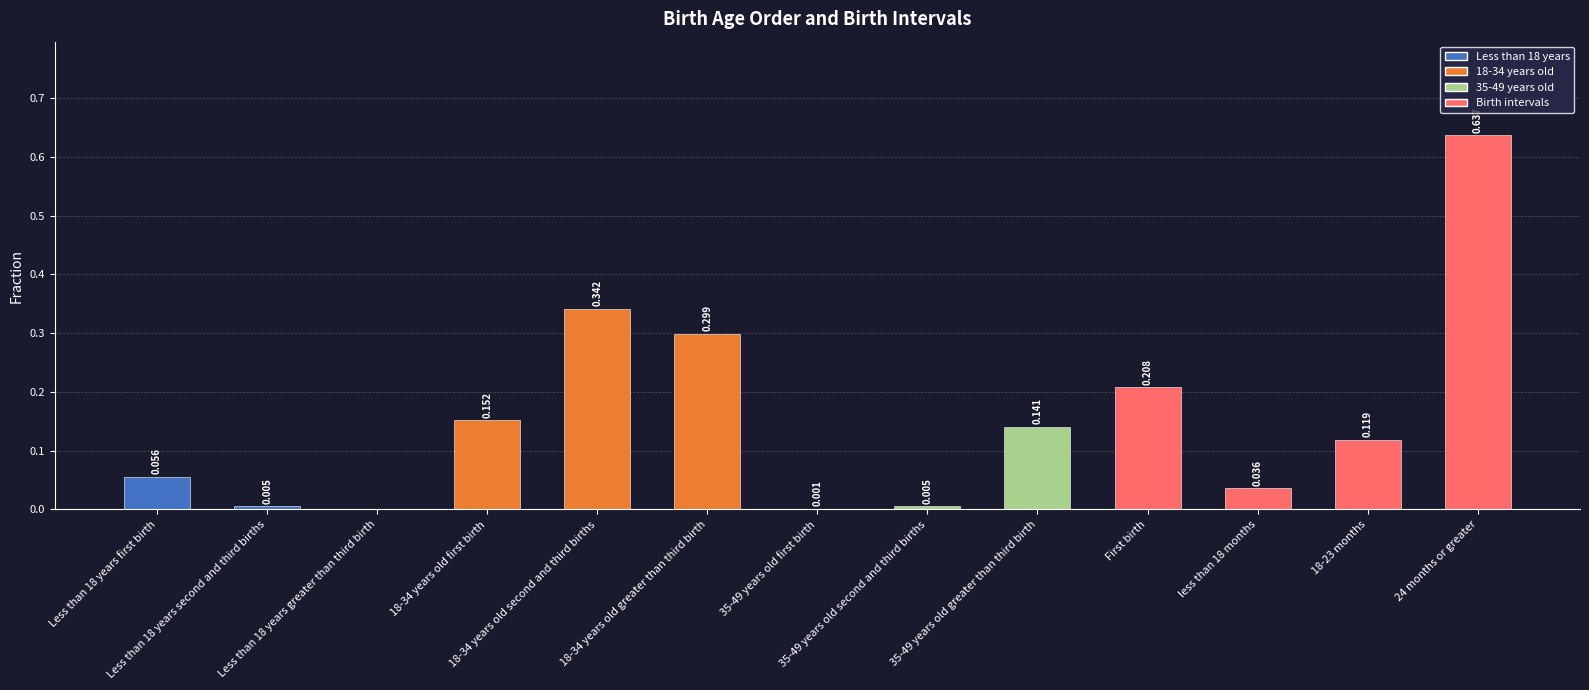

What is the sum of all values?

2.0